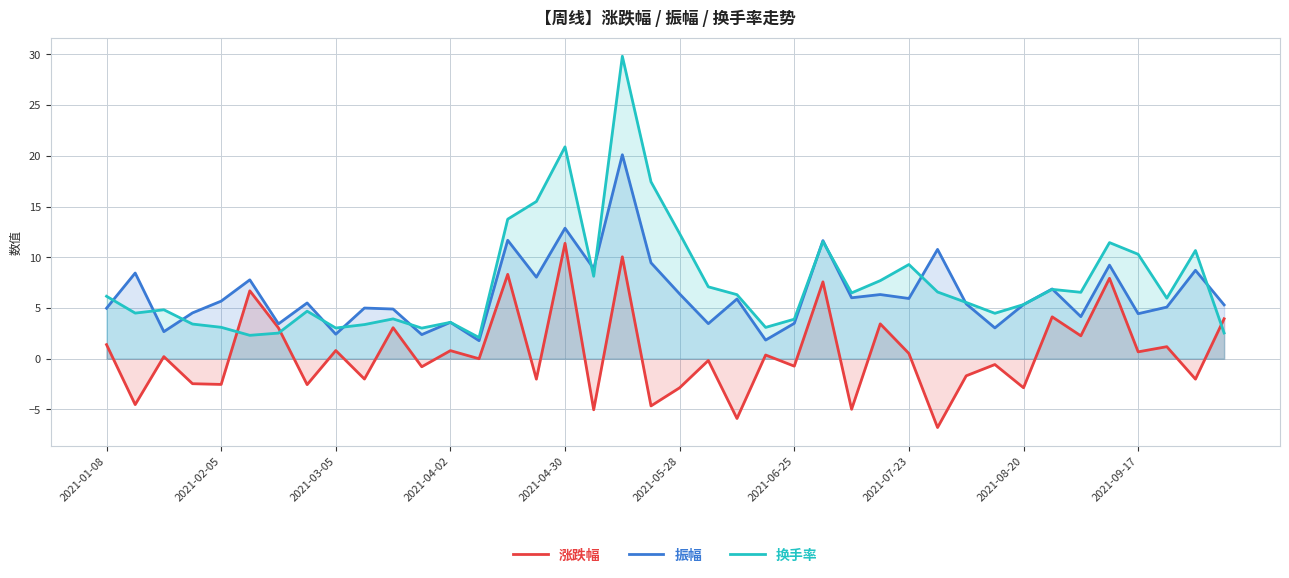

What is the difference between the 振幅 values at 15 and 14?

3.6